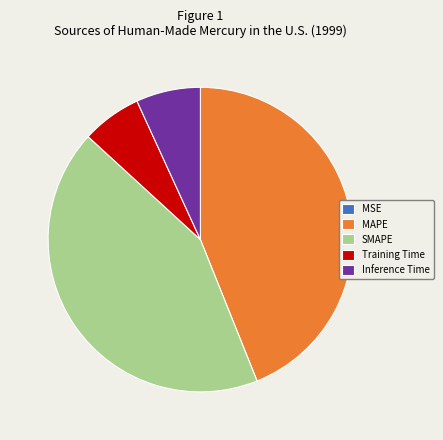

Which slice is the largest?

MAPE